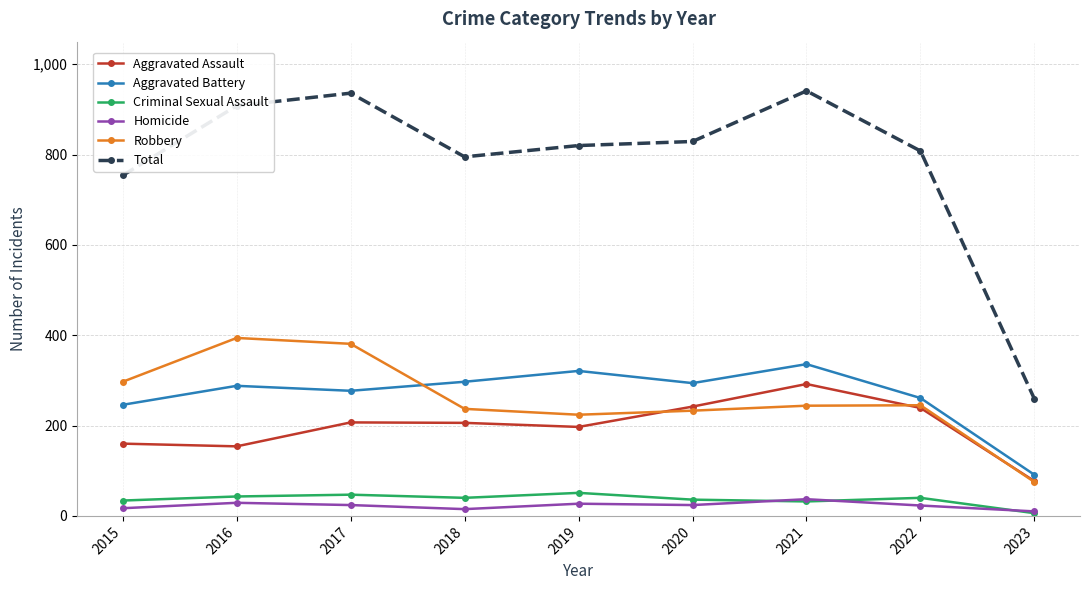

True or false: Criminal Sexual Assault and Total intersect in this chart.

False